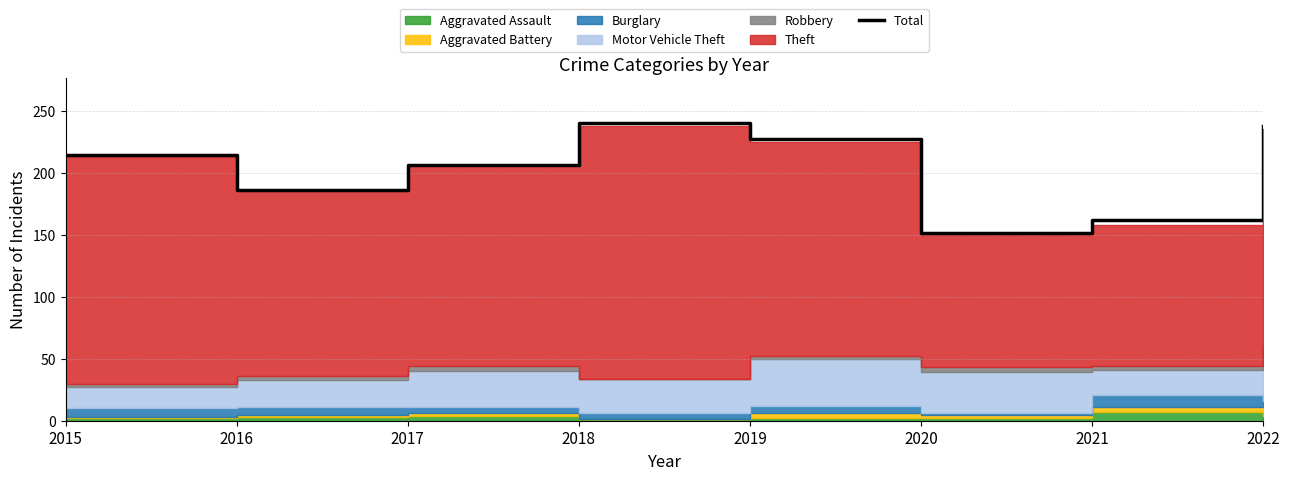

At which label is the value closest to 195?

2016